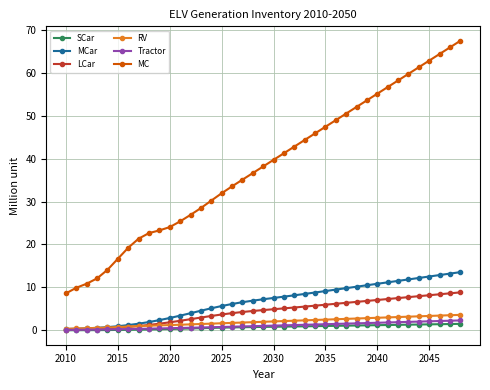

Which series has the largest total across all categories?

MC